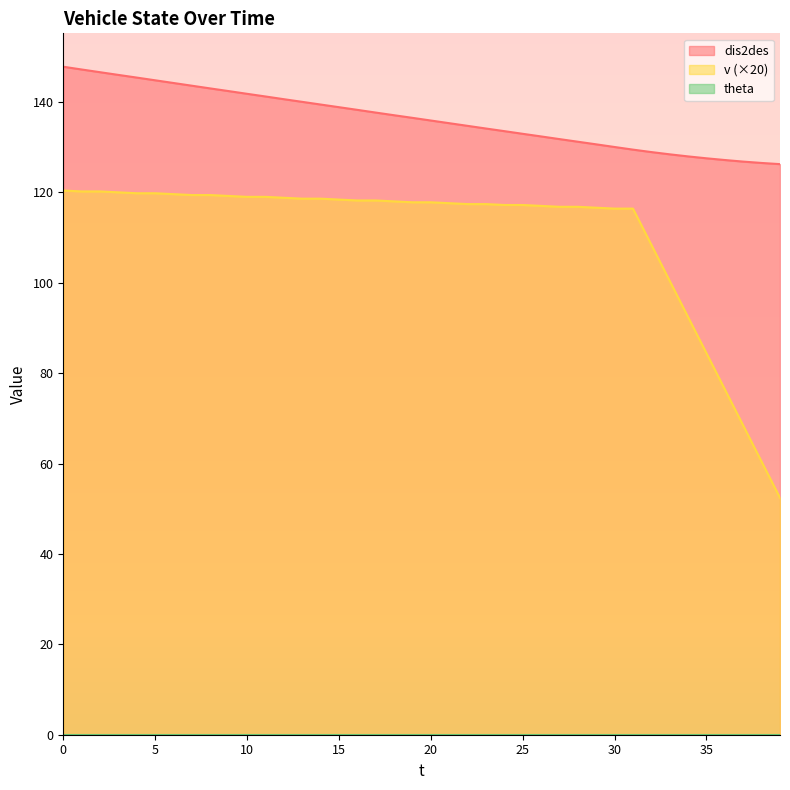

What is the spread (max minus min) of values at 13?

21.4